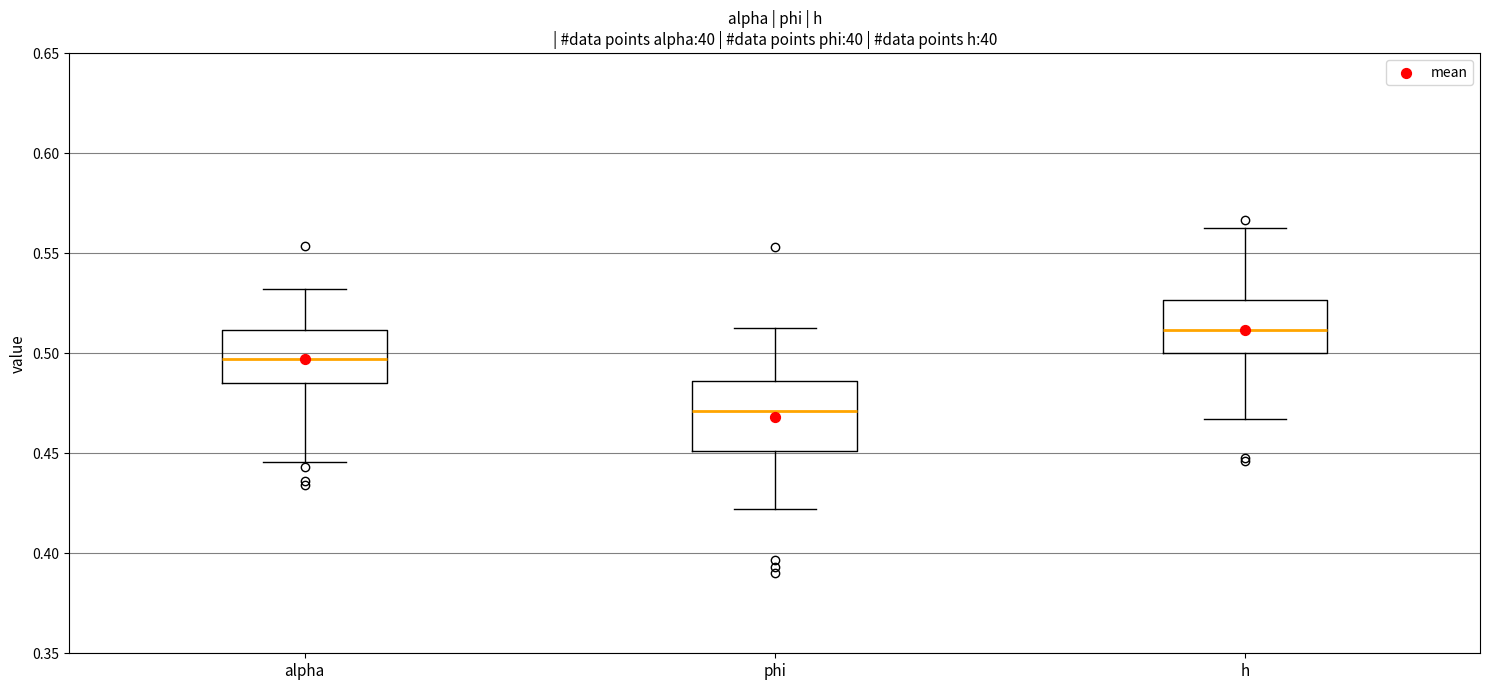

Reading left to right, transcribe this box plot: for each box, give where its median line is, the range the box spans, and where its two whiskers end, as read against the y-axis. The values are not printed on the chart, so give them approximately, as read against the axis.

alpha: median 0.495, box 0.485 to 0.510, whiskers 0.445 to 0.530
phi: median 0.470, box 0.450 to 0.485, whiskers 0.420 to 0.515
h: median 0.510, box 0.500 to 0.525, whiskers 0.465 to 0.565